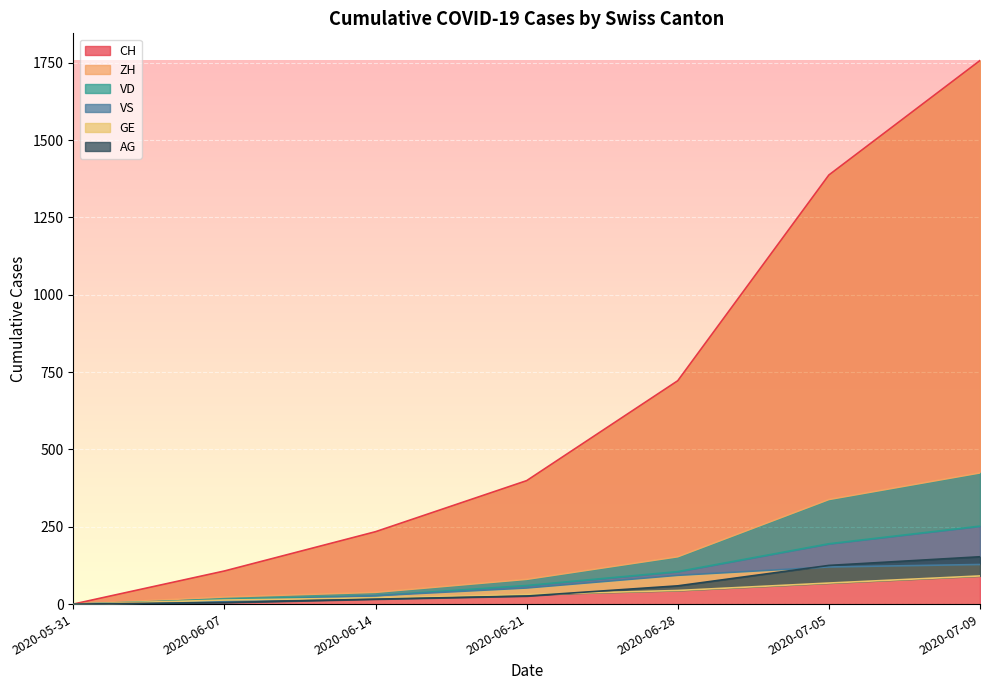

What is the label of the 2nd point from the right?

2020-07-05